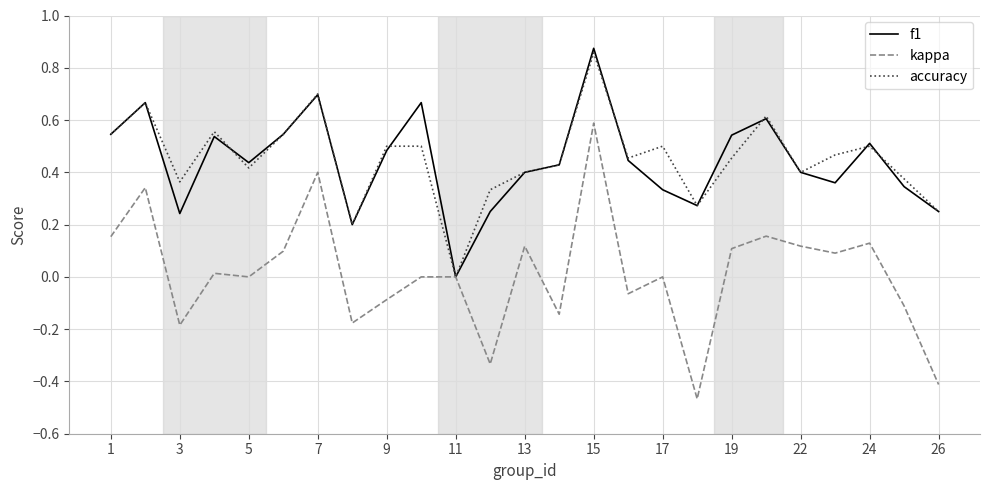

Which series has the largest range (max minus min)?

kappa